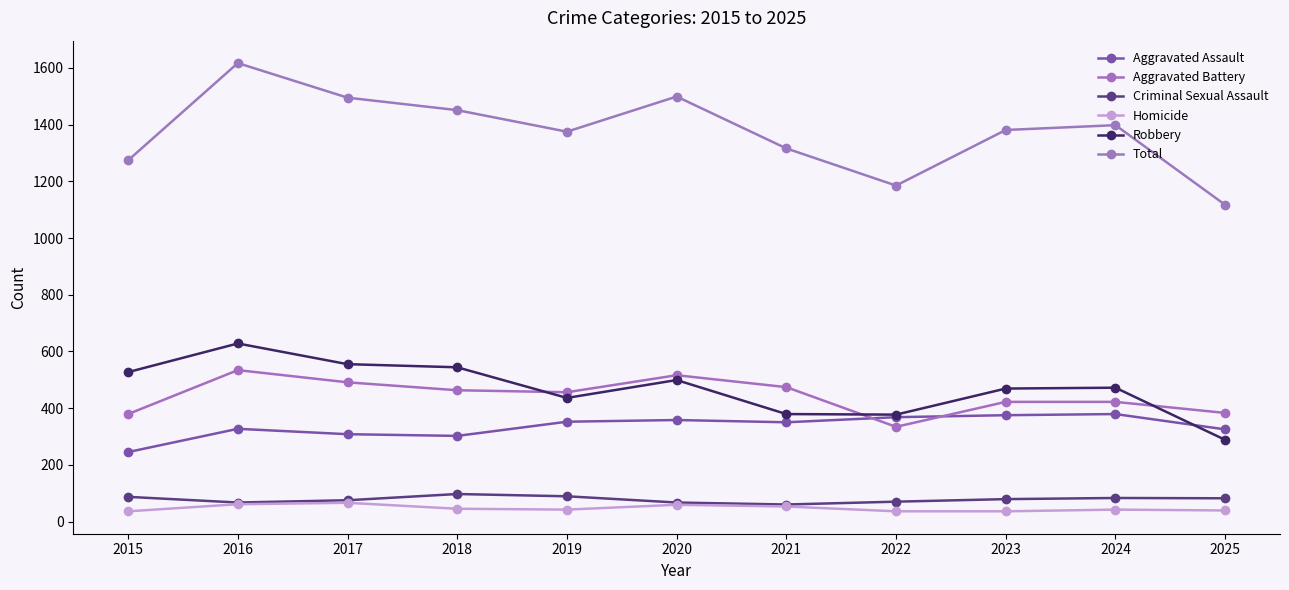

How many values in the Criminal Sexual Assault series are below 79?

5